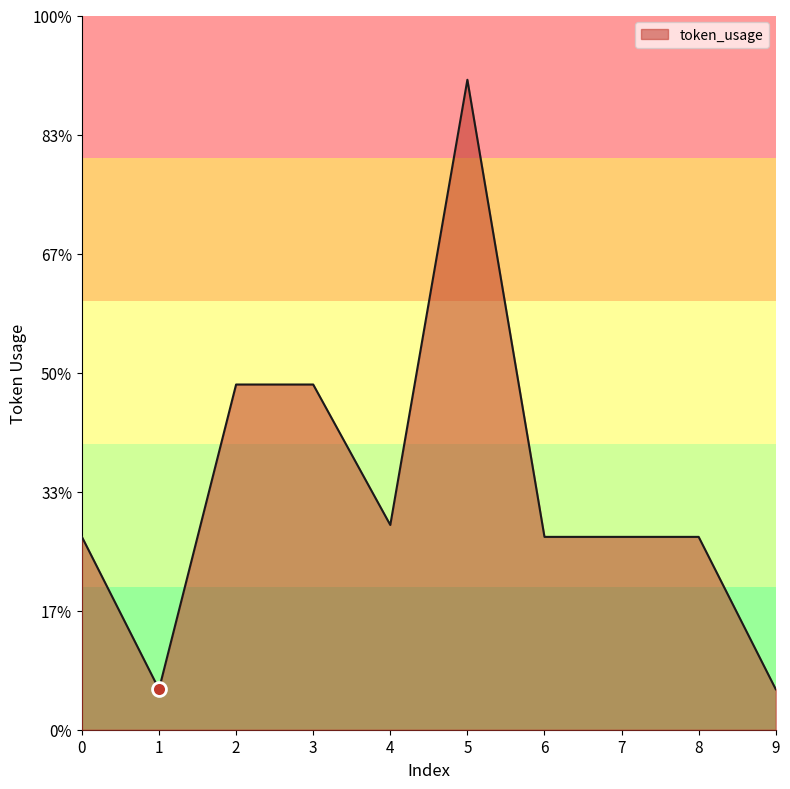

Does the chart display data point markers on the line(s)?

No